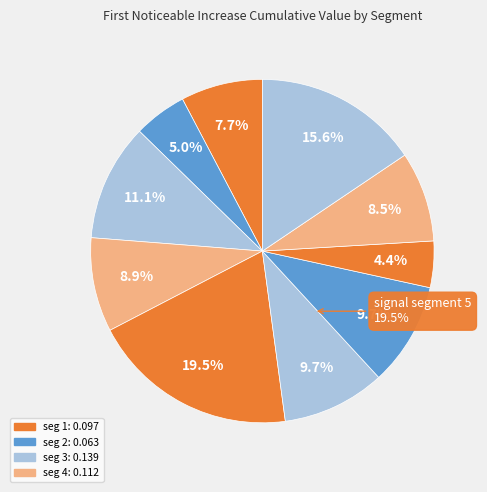

How many slices are in this pie chart?

10